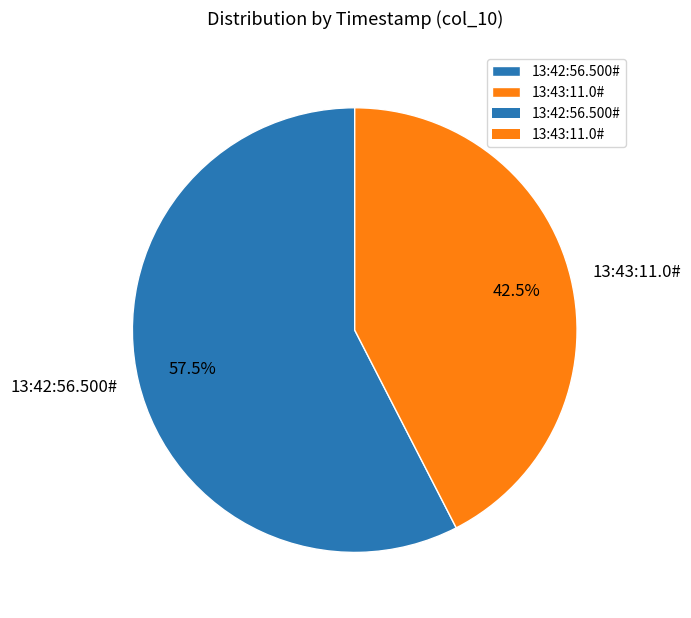

Rank the categories by value from lowest to highest.

13:43:11.0#, 13:42:56.500#